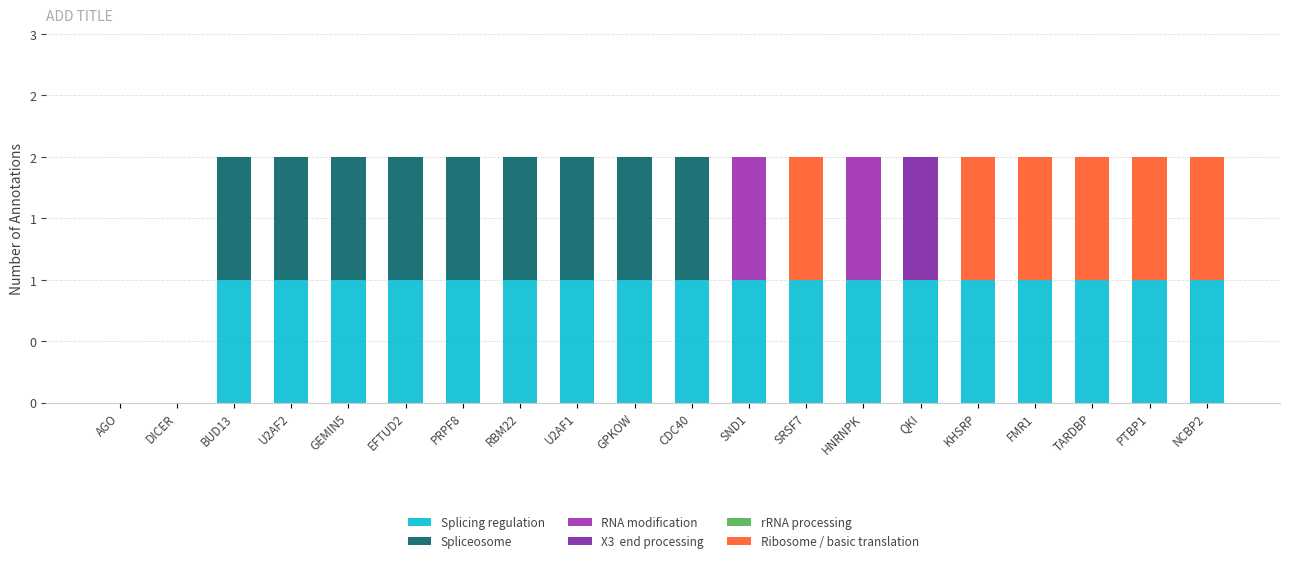

Does the chart contain stacked bars?

Yes